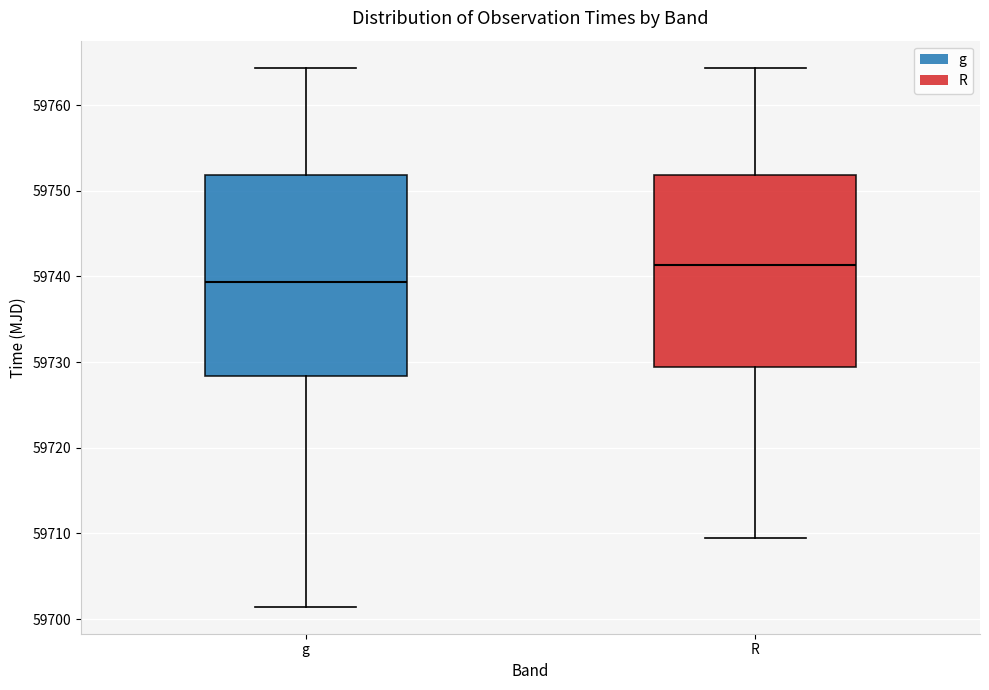

Which box's median line is the lowest?

g